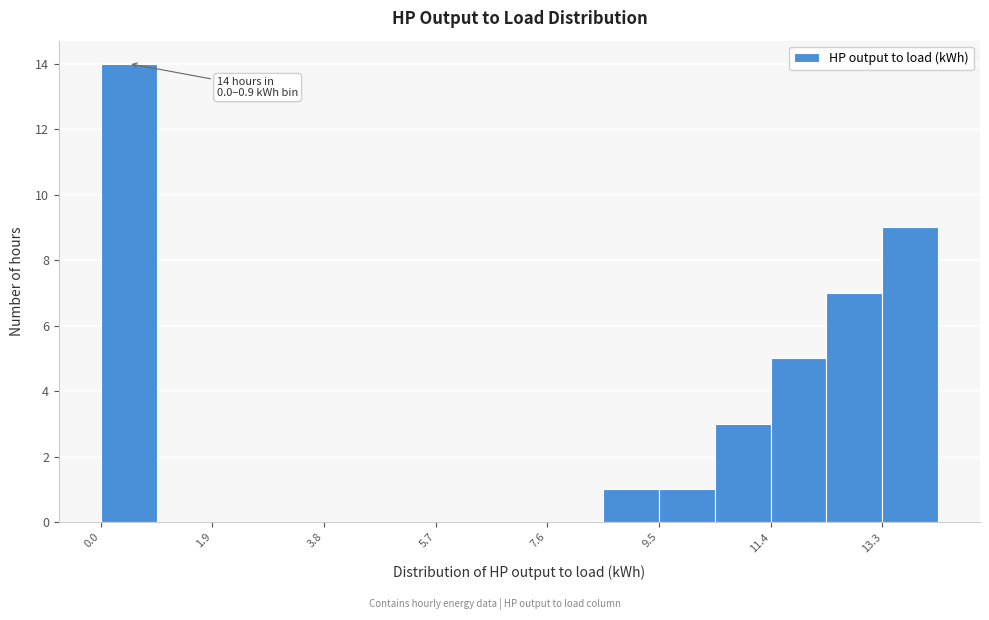

Over which range of the x-axis is the bar tallest?

0.0 to 1.0